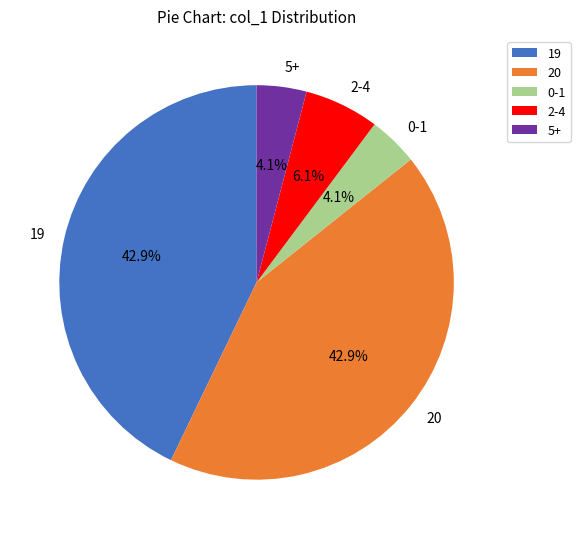

Does 19 represent more than half of the total?

No